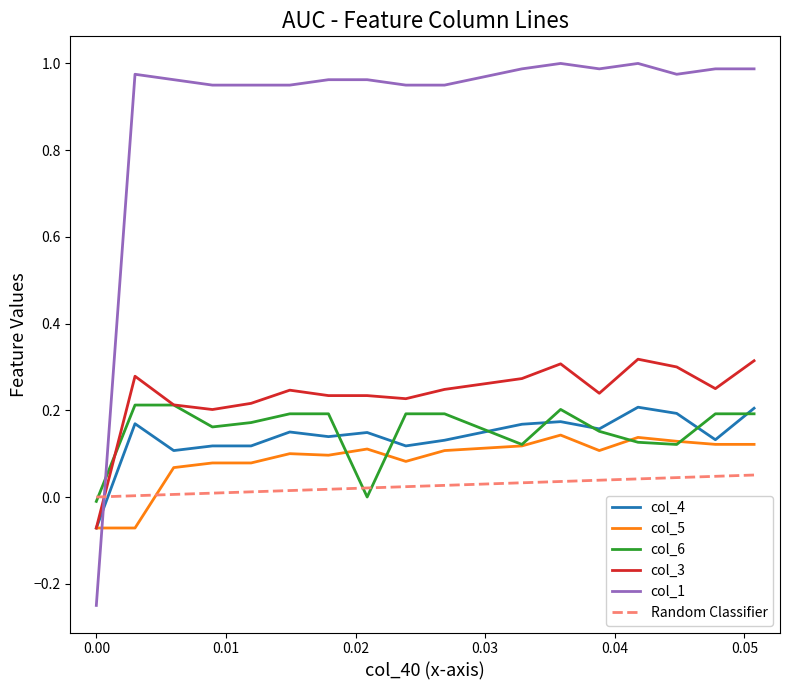

What is the difference between the maximum and minimum values in the col_6 series?

0.2